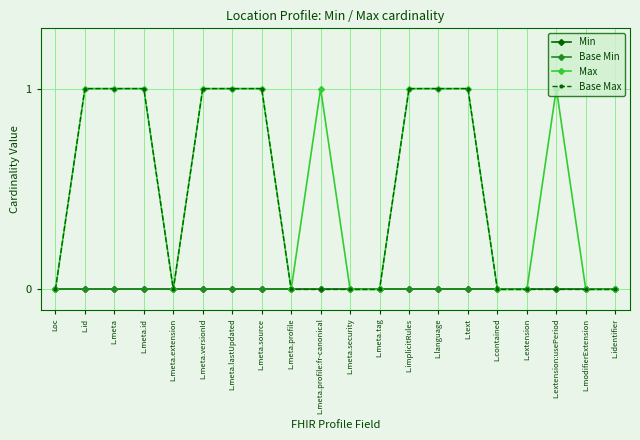

At L.language, list the series in order from largest to smallest.

Max, Base Max, Min, Base Min